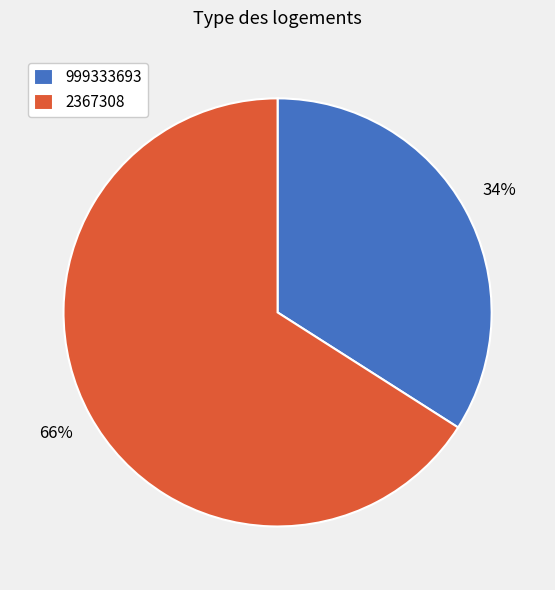

Is the sum of 2367308 and 999333693 greater than half?

Yes